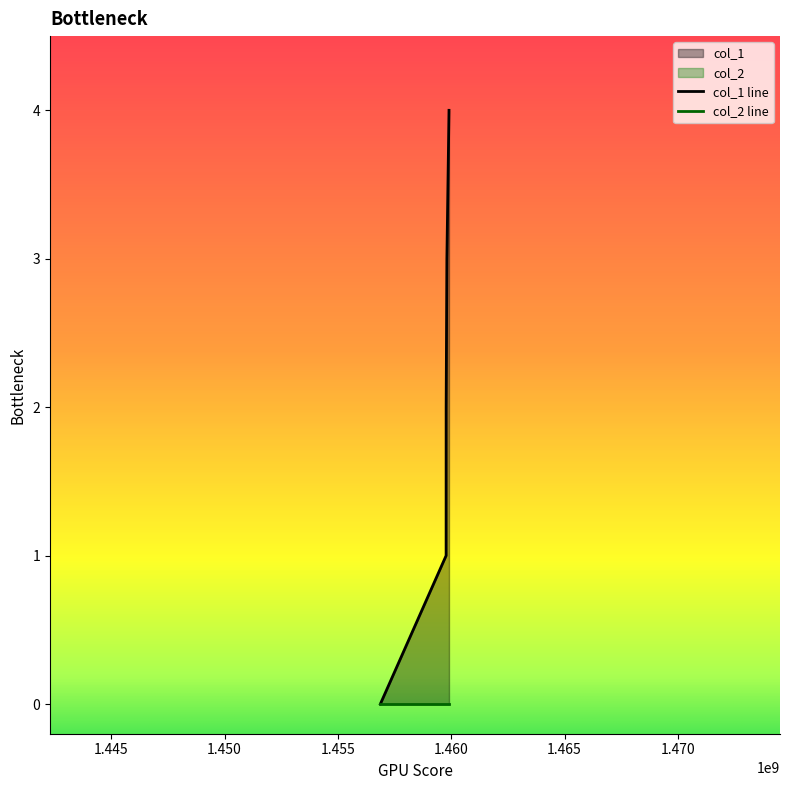

What is the value of the 3rd point from the left?

2